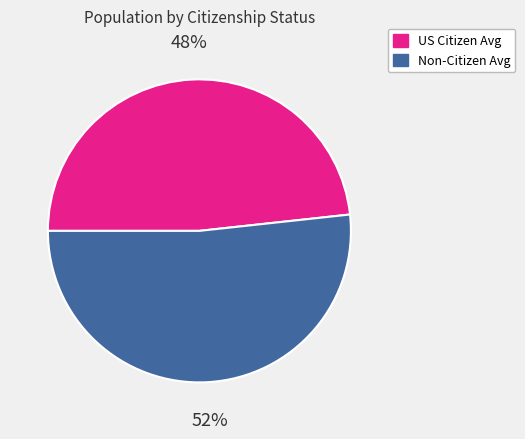

What is the largest slice in the pie chart?

Non-Citizen Avg